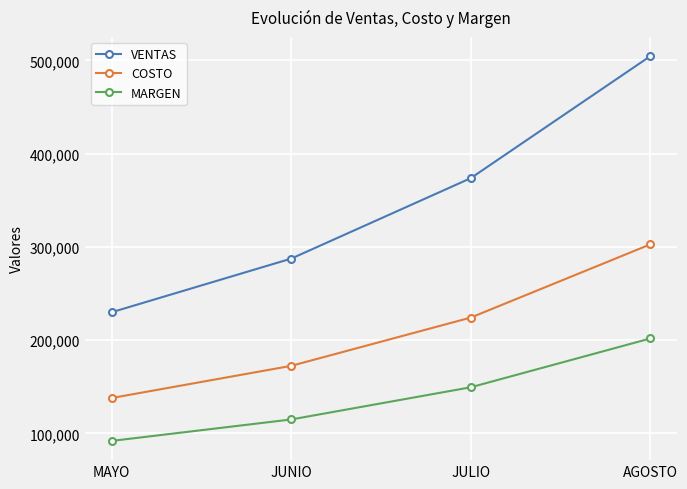

The VENTAS series shows 605559.6 at JULIO. True or false?

False